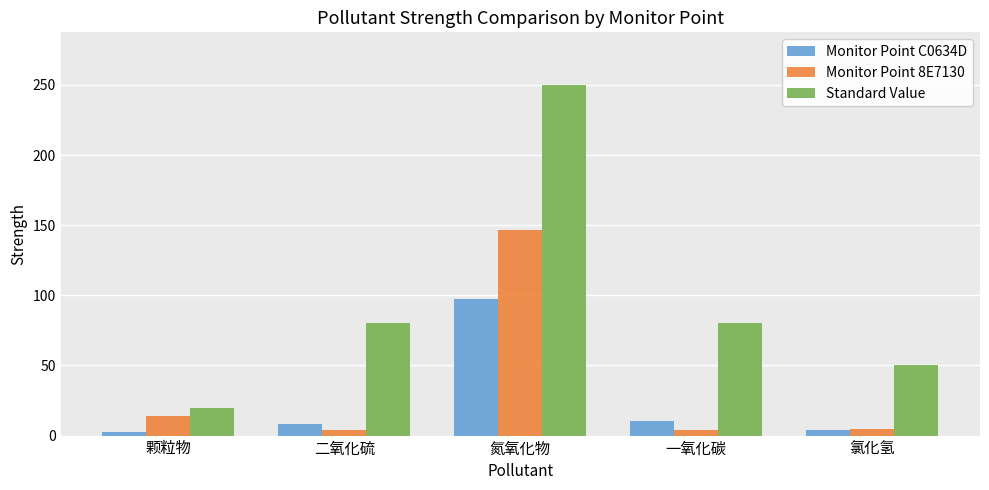

What is the sum of the Monitor Point C0634D values at 氮氧化物 and 一氧化碳?

108.3